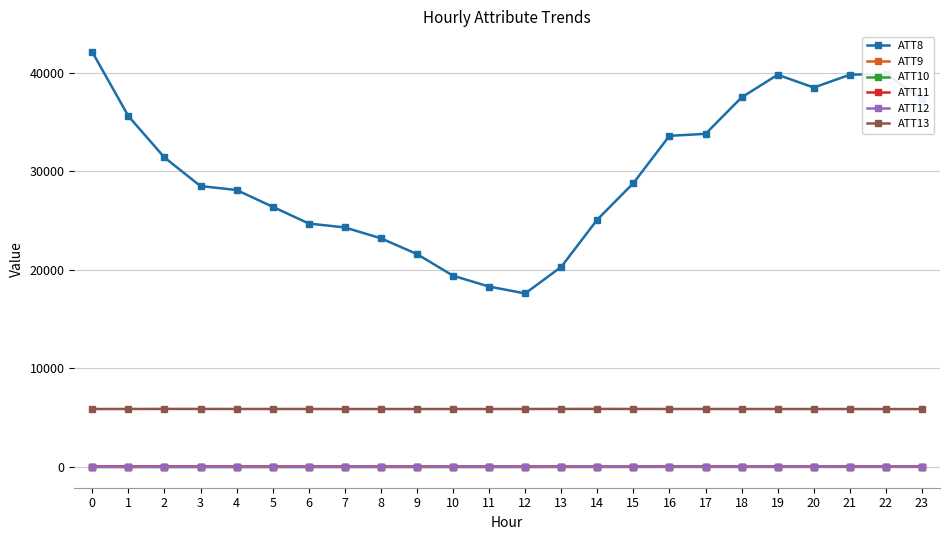

True or false: ATT8 and ATT13 cross at least once.

False